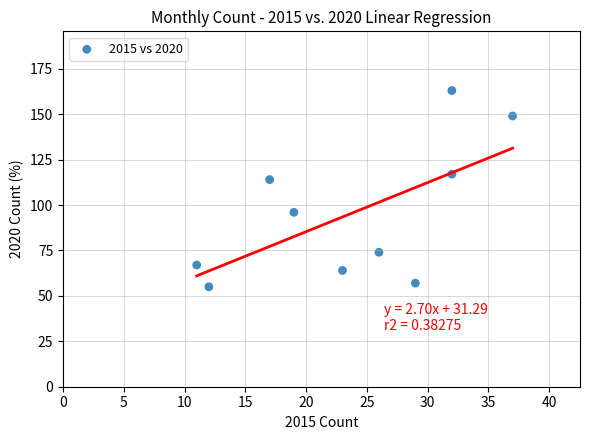

What Y value in the scatter plot is closest to 109?

114